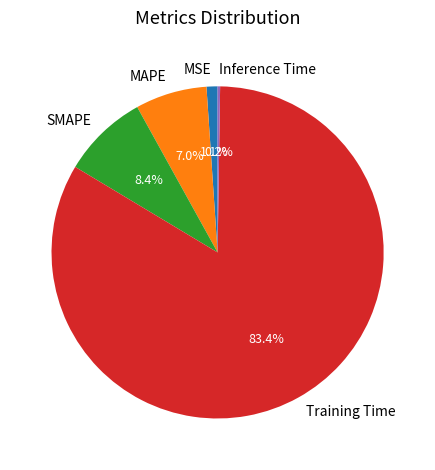

True or false: MAPE accounts for 7% of the total.

True